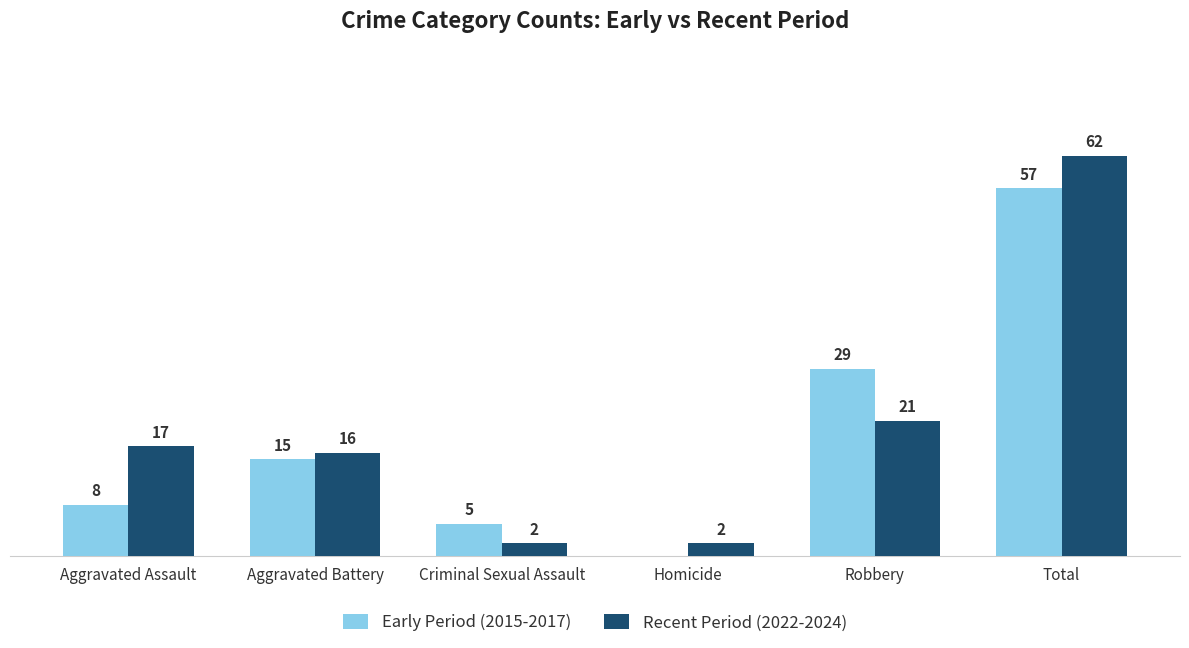

What are all the series names shown in the legend?

Early Period (2015-2017), Recent Period (2022-2024)